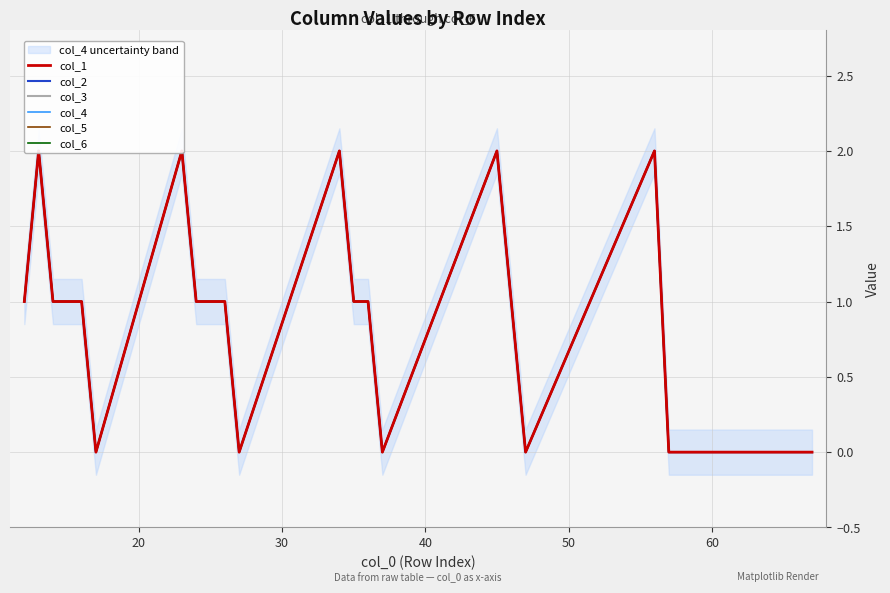

What is the total value across all series at 30?

6